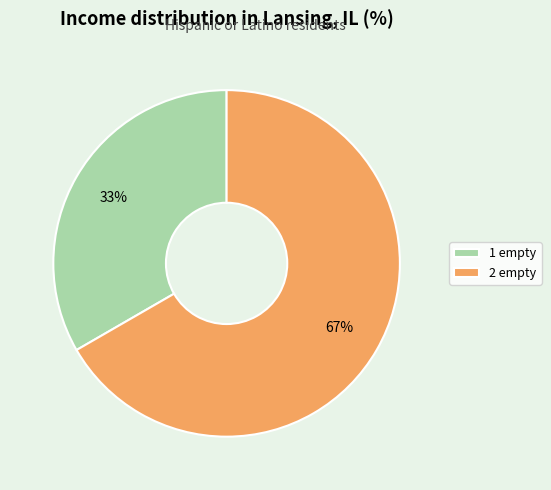

Which slice represents more than half of the pie?

2 empty